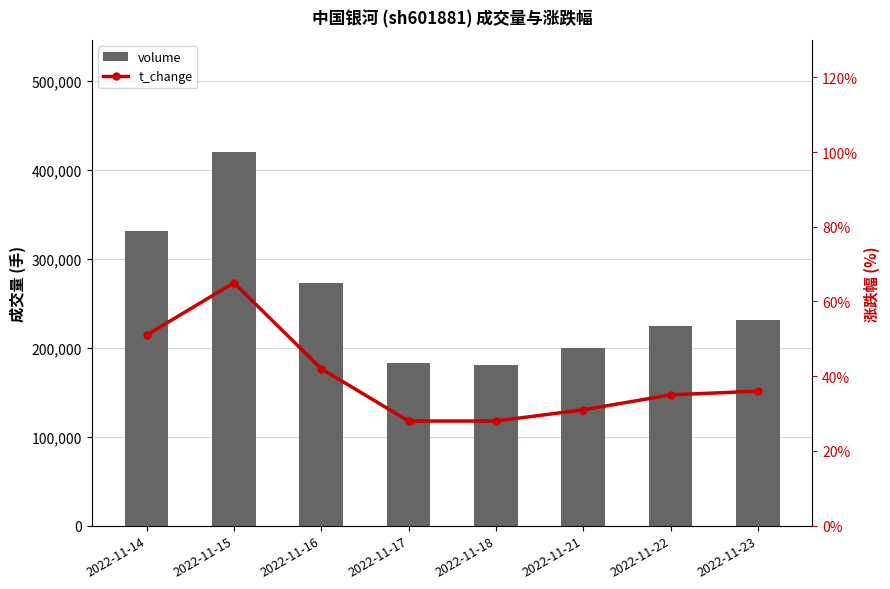

What is the value of the volume bar at the 3rd from the left?

273148.0